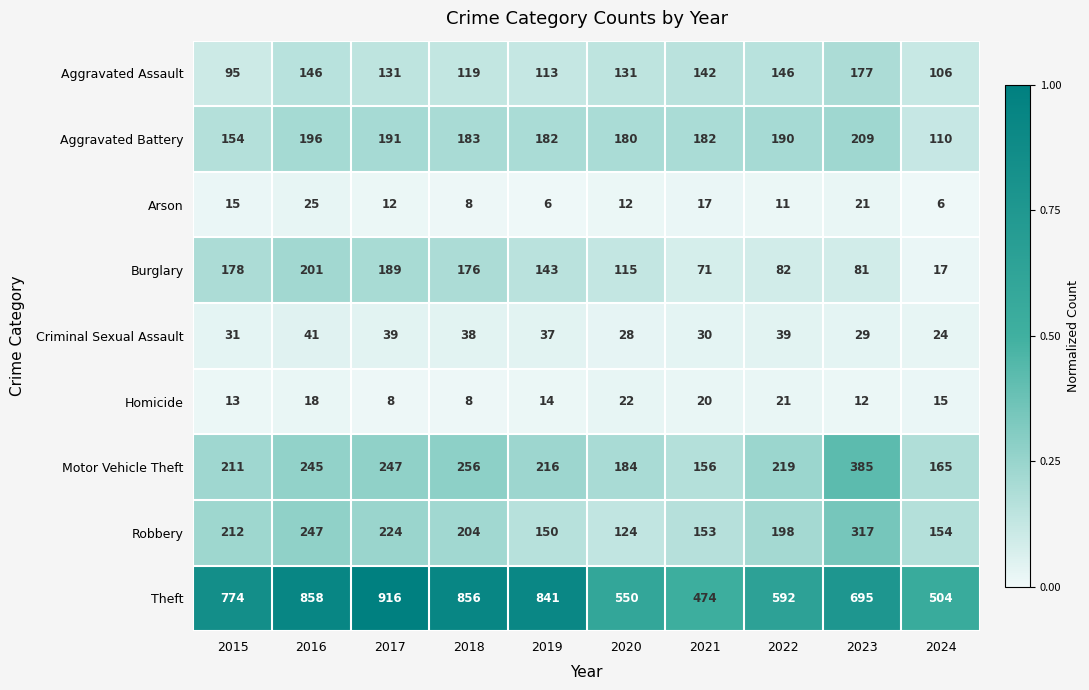

The Homicide series shows 5 at 2017. True or false?

False